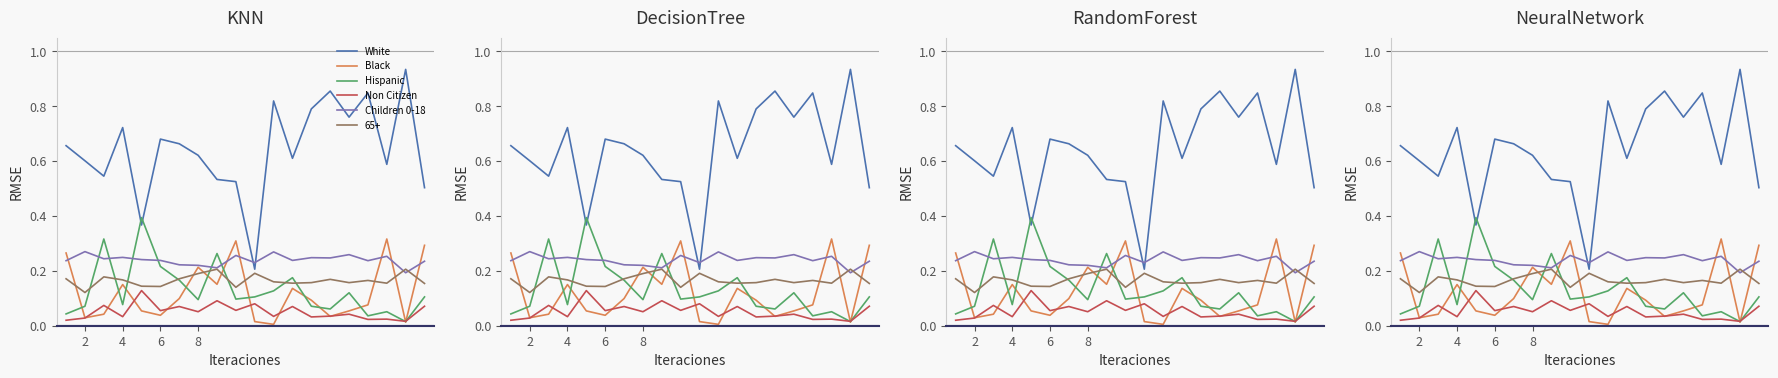

True or false: Non Citizen has more than 2 interior local peaks.

True